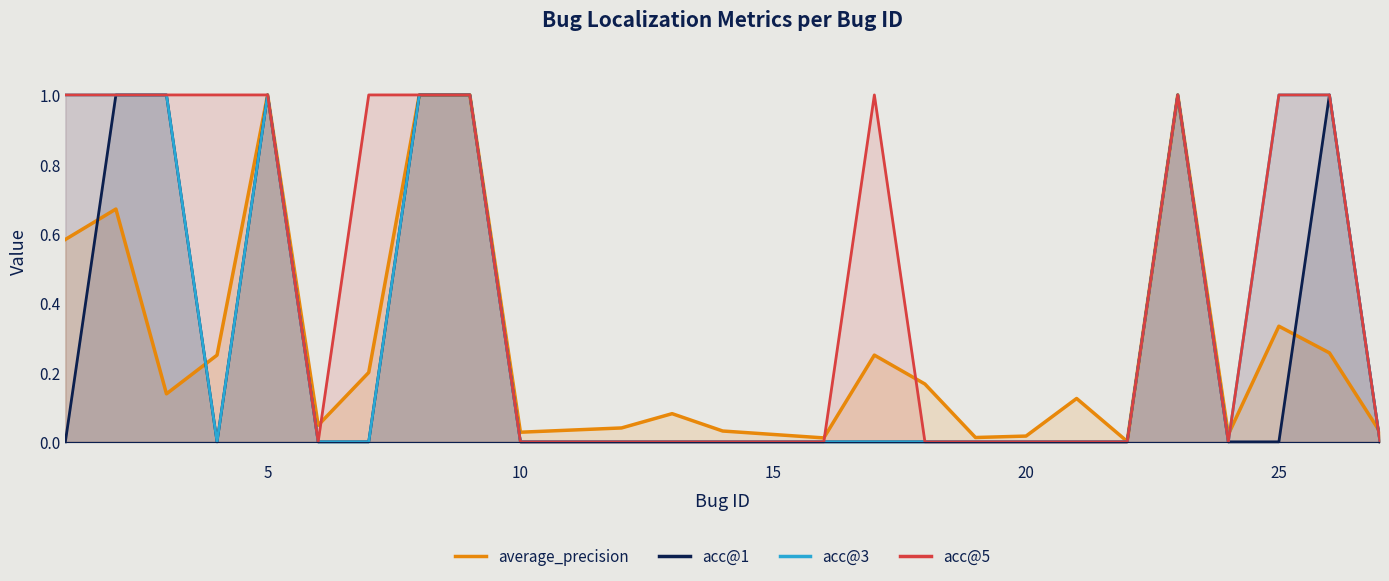

What is the difference between the maximum and minimum values in the acc@5 series?

1.0